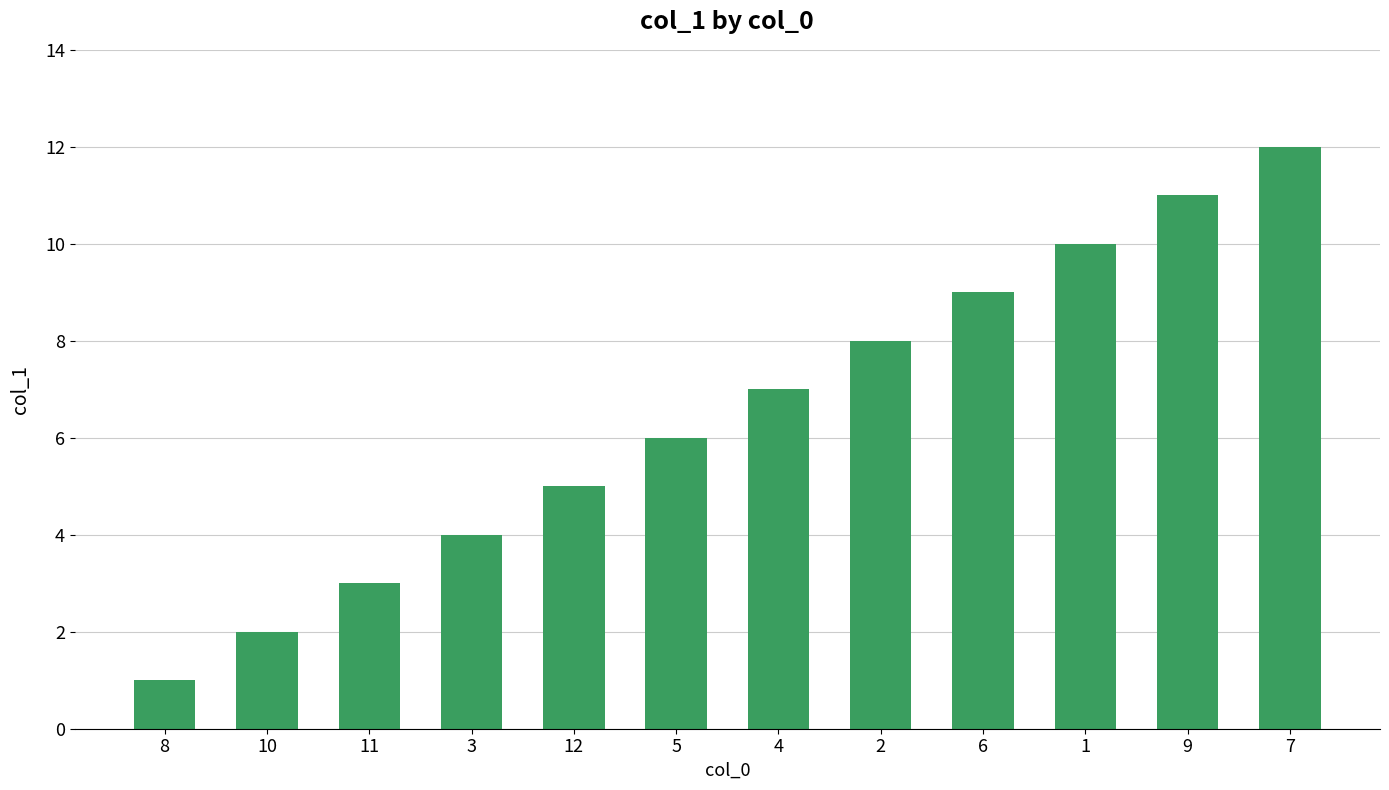

Reading left to right, list all the values displayed in this chart.

8=1	10=2	11=3	3=4	12=5	5=6	4=7	2=8	6=9	1=10	9=11	7=12